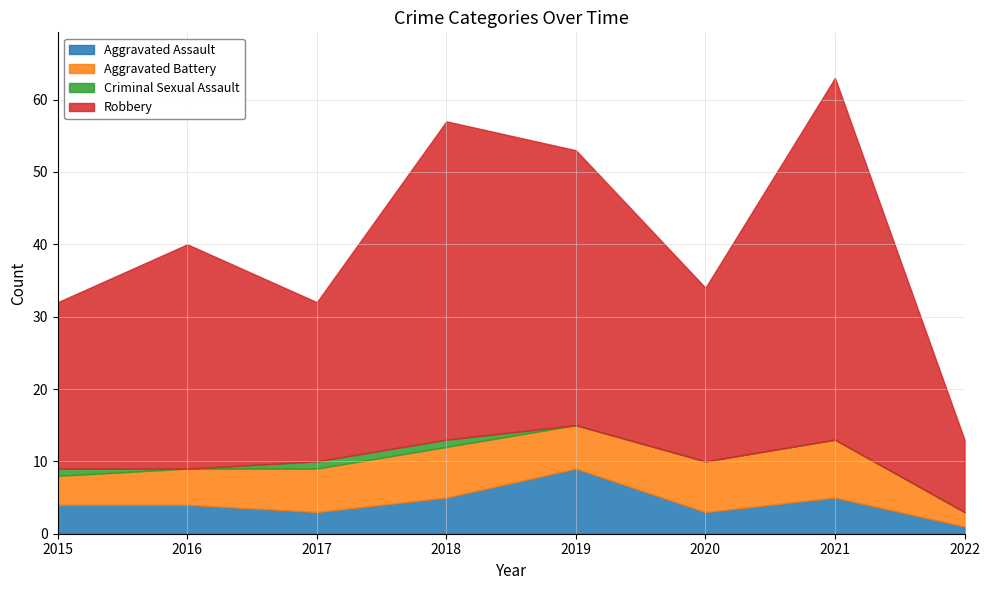

Reading left to right, transcribe all the data shown in this chart.

Aggravated Assault: 2015=4	2016=4	2017=3	2018=5	2019=9	2020=3	2021=5	2022=1
Aggravated Battery: 2015=4	2016=5	2017=6	2018=7	2019=6	2020=7	2021=8	2022=2
Criminal Sexual Assault: 2015=1	2016=0	2017=1	2018=1	2019=0	2020=0	2021=0	2022=0
Robbery: 2015=23	2016=31	2017=22	2018=44	2019=38	2020=24	2021=50	2022=10